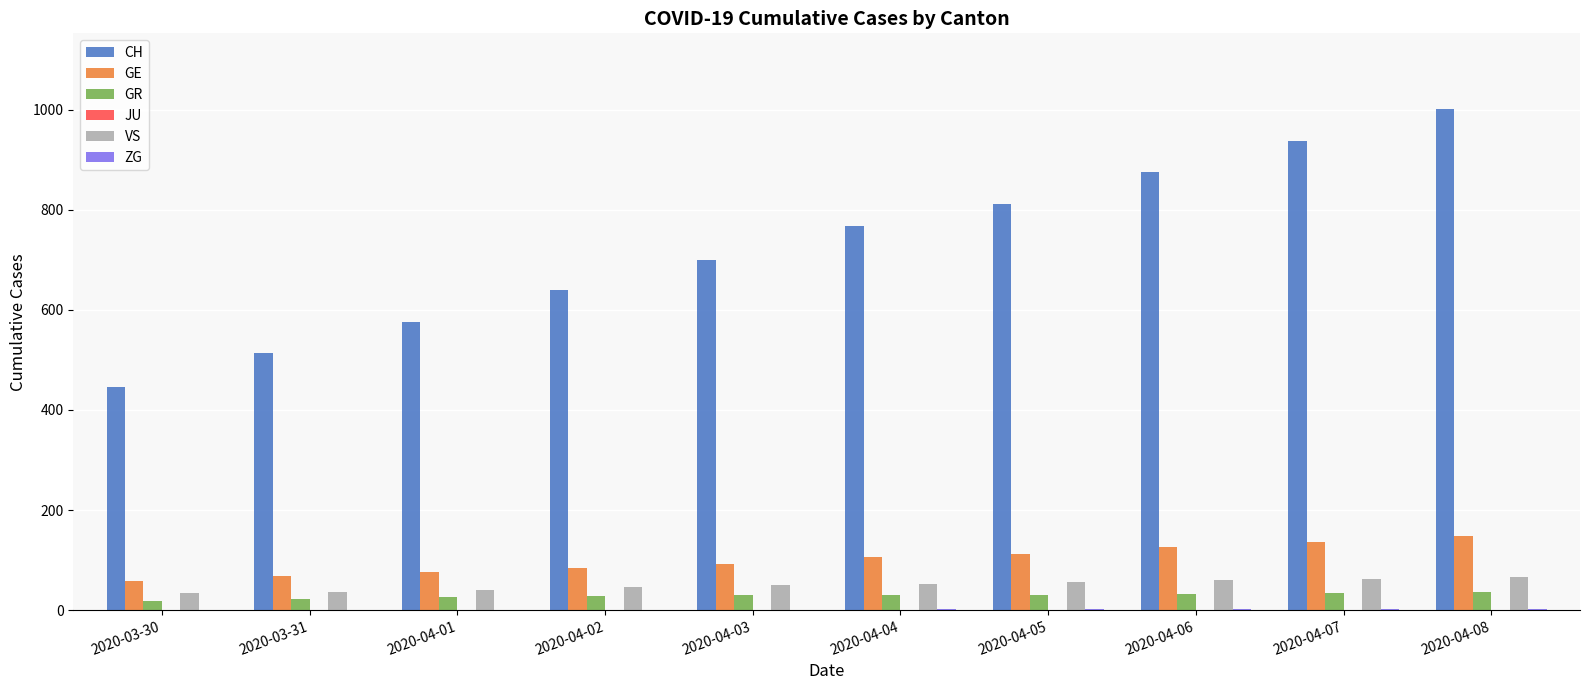

At which category does the chart reach its peak across all series?

2020-04-08